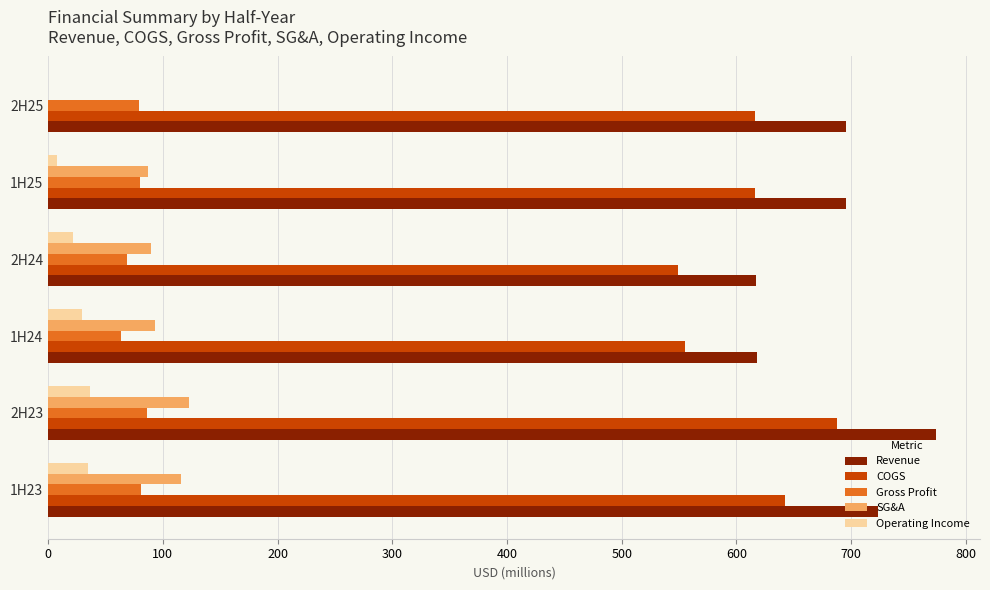

What are all the series names shown in the legend?

Revenue, COGS, Gross Profit, SG&A, Operating Income